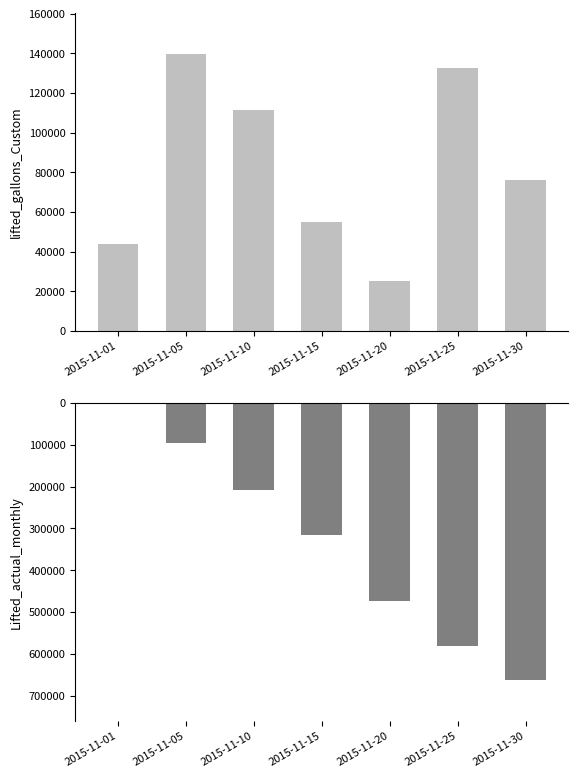

The value of Lifted_actual_monthly at 2015-11-30 is -660911. True or false?

True